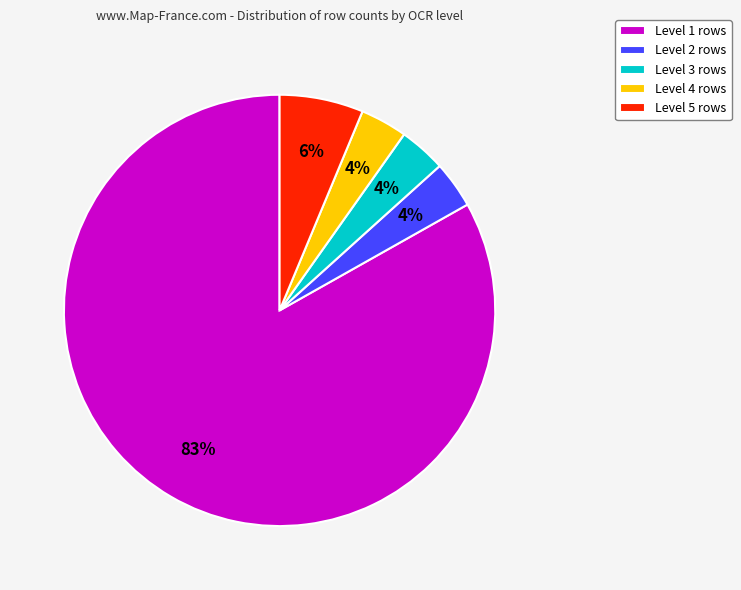

What is the largest slice in the pie chart?

Level 1